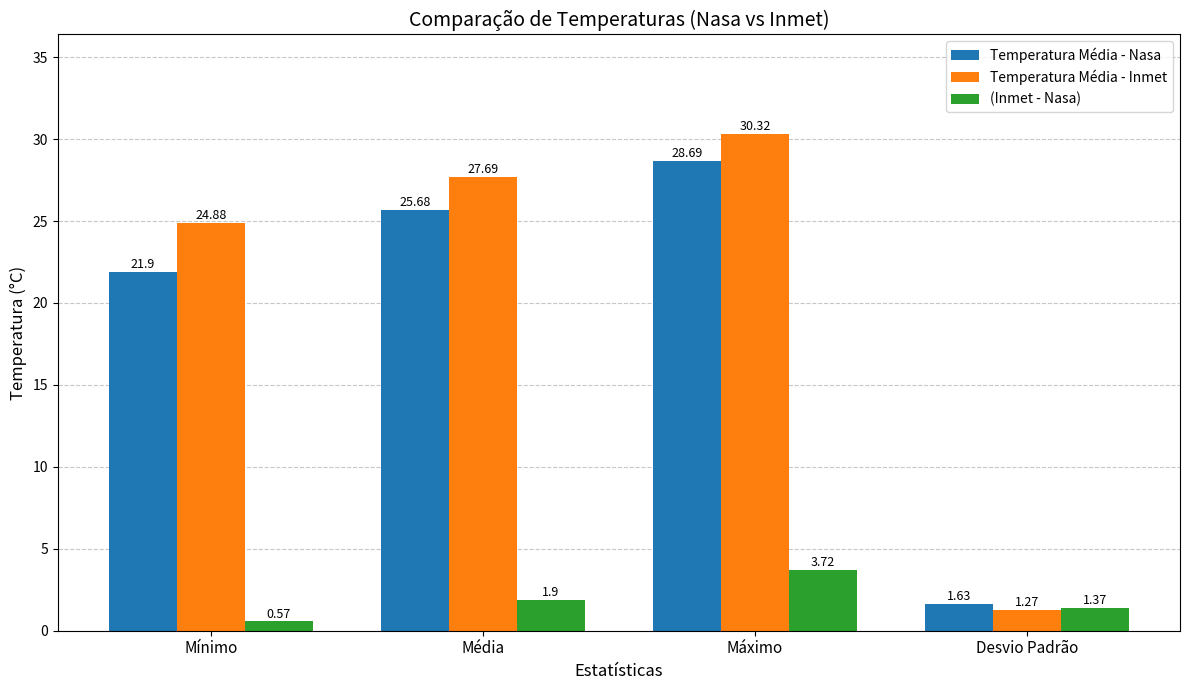

What is the difference between the maximum and second lowest values in the Temperatura Média - Inmet series?

5.4